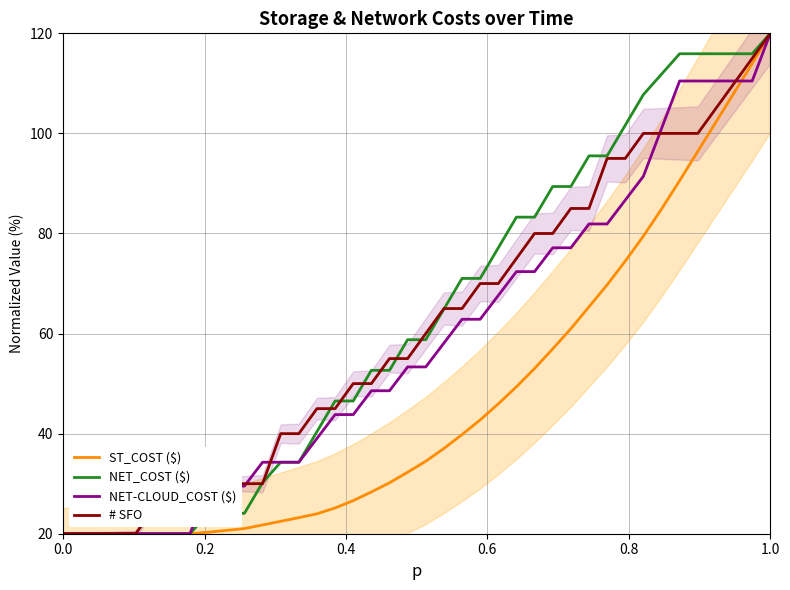

What is the highest value of the # SFO series?

120.0